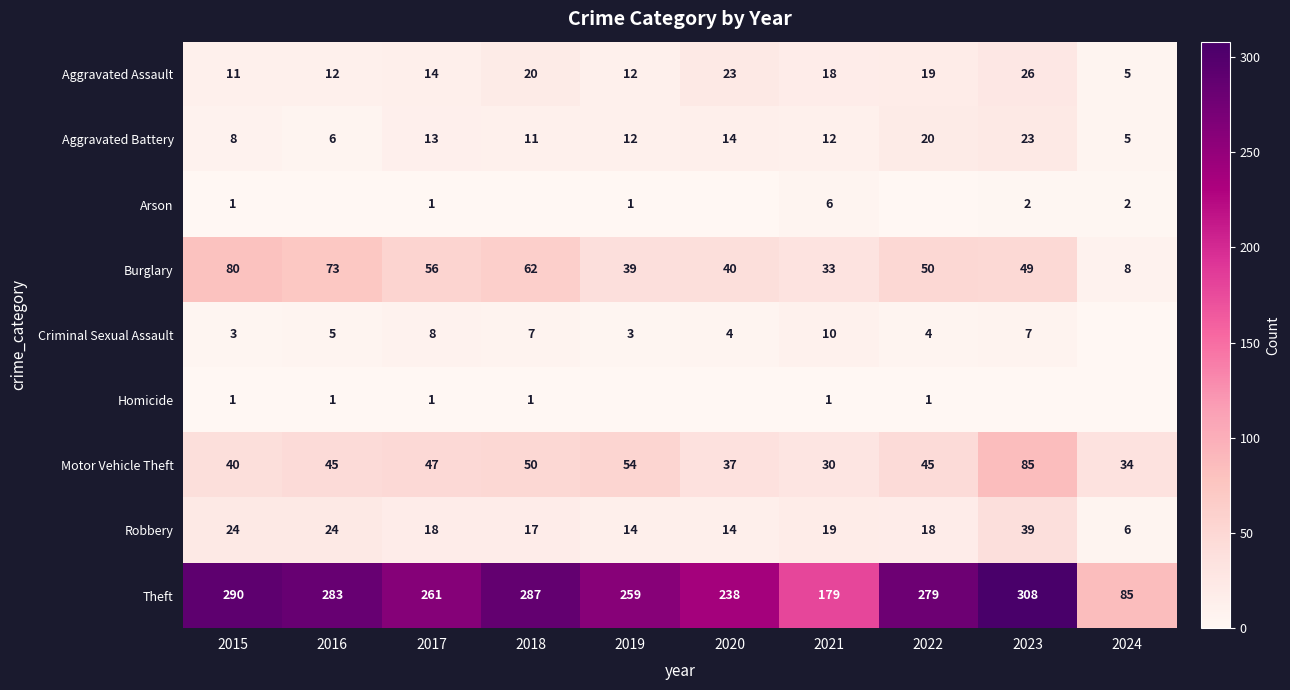

Which has a higher value, 2019 or 2021?

2021